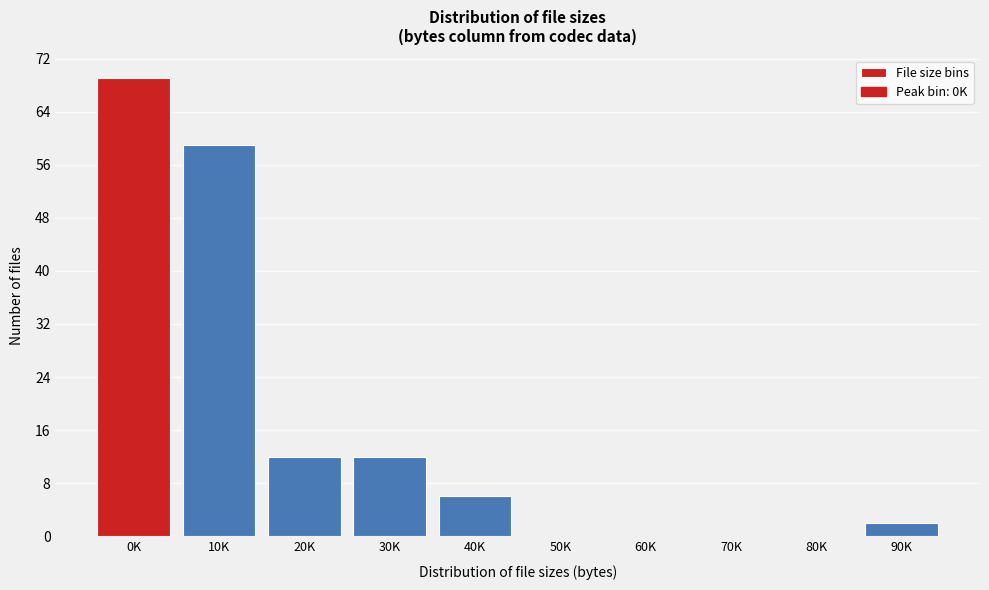

Reading left to right, extract all data points from this chart.

0K=69	10K=59	20K=12	30K=12	40K=6	50K=0	60K=0	70K=0	80K=0	90K=2